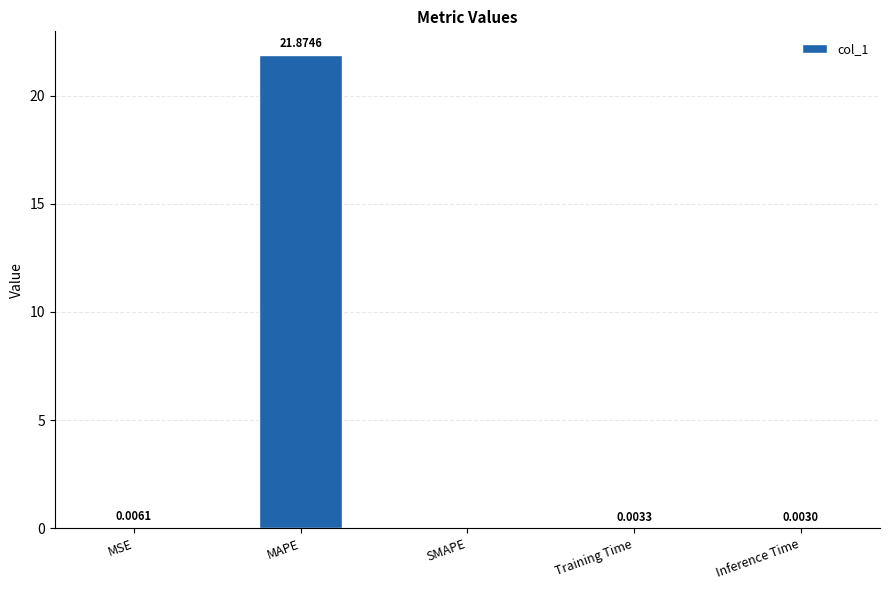

Where is the data nearest to the value 10?

MSE